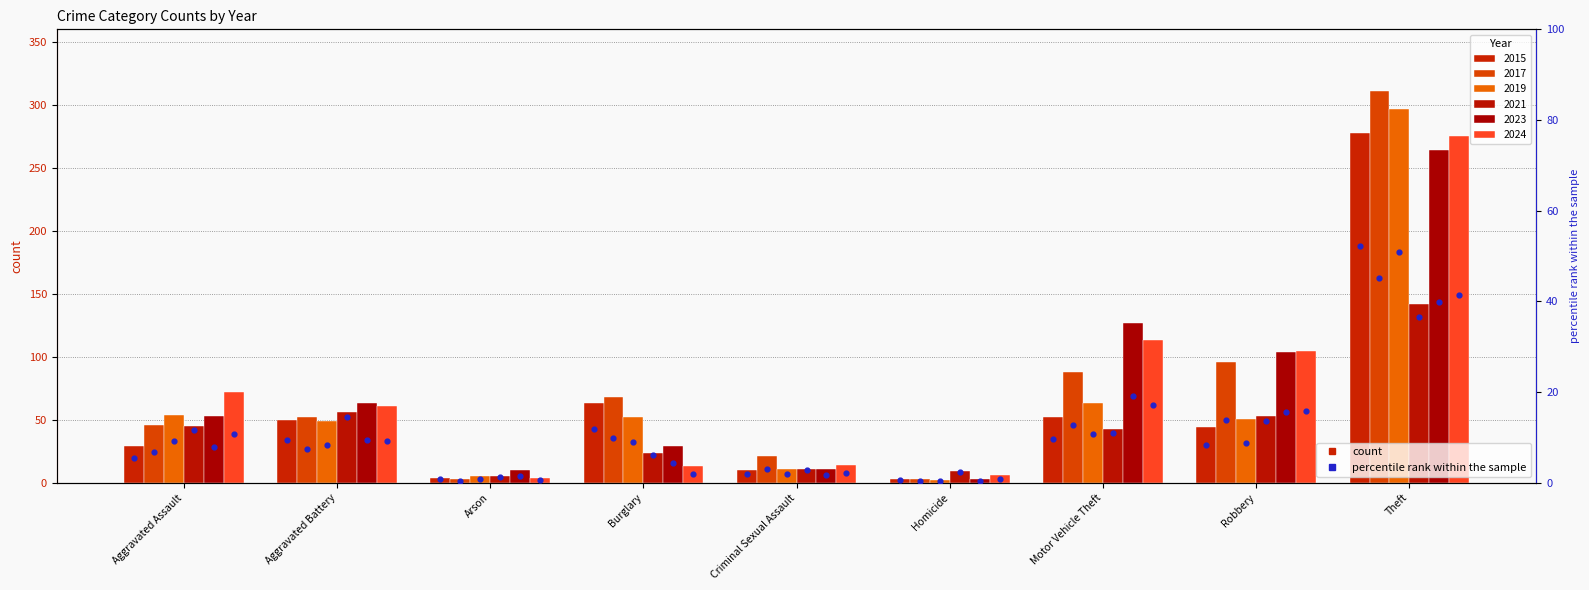

What is the change in value from Burglary to Homicide?

-11.3